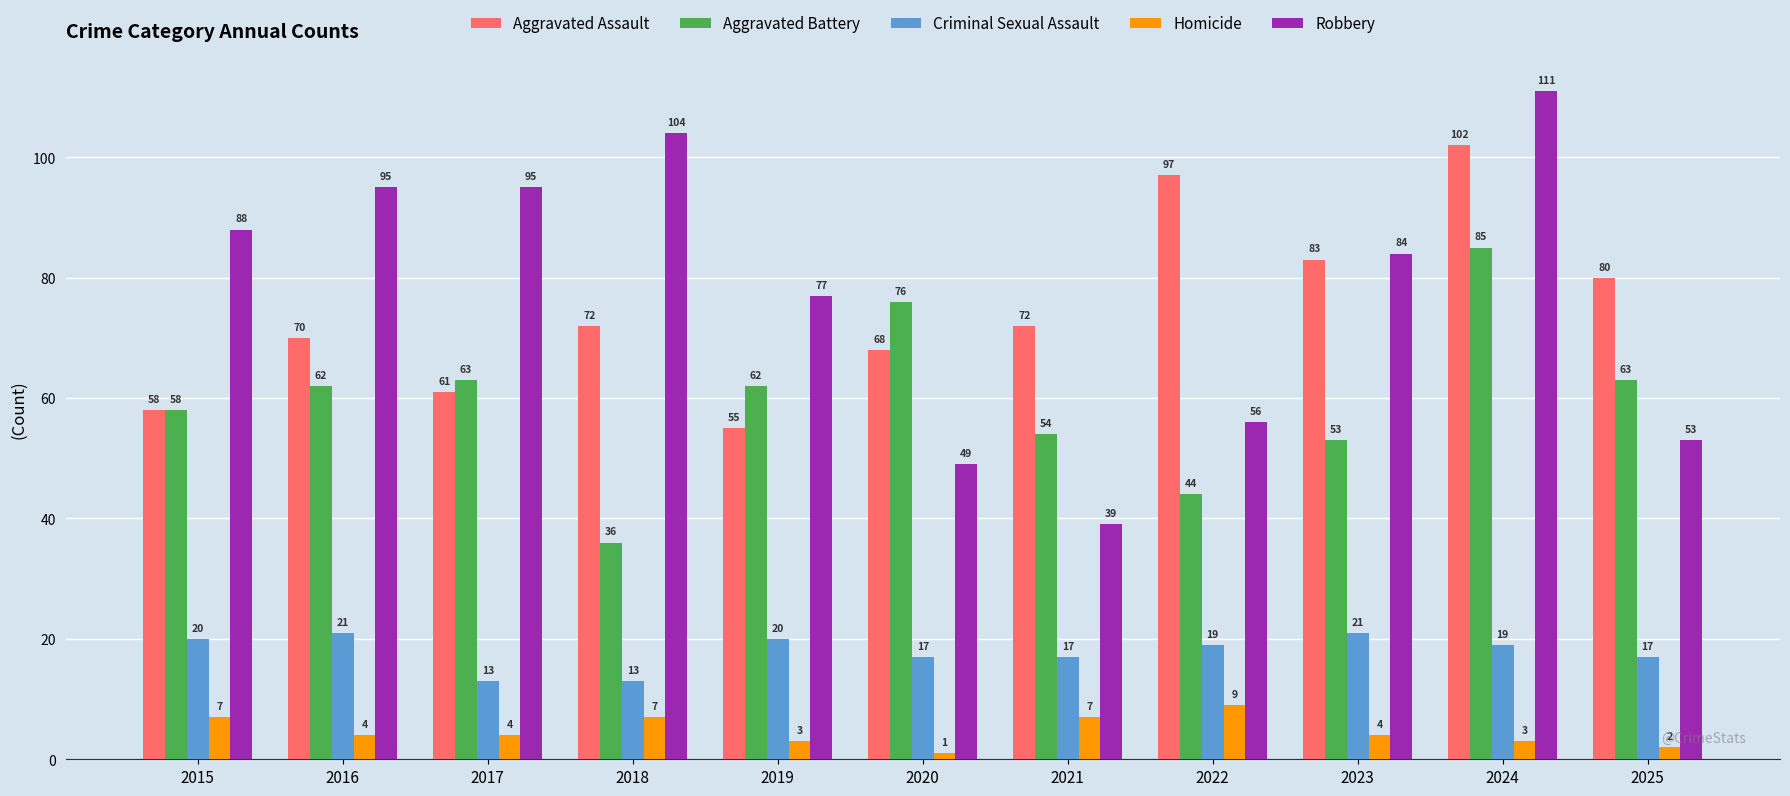

Reading left to right, extract all data points from this chart.

Aggravated Assault: 2015=58	2016=70	2017=61	2018=72	2019=55	2020=68	2021=72	2022=97	2023=83	2024=102	2025=80
Aggravated Battery: 2015=58	2016=62	2017=63	2018=36	2019=62	2020=76	2021=54	2022=44	2023=53	2024=85	2025=63
Criminal Sexual Assault: 2015=20	2016=21	2017=13	2018=13	2019=20	2020=17	2021=17	2022=19	2023=21	2024=19	2025=17
Homicide: 2015=7	2016=4	2017=4	2018=7	2019=3	2020=1	2021=7	2022=9	2023=4	2024=3	2025=2
Robbery: 2015=88	2016=95	2017=95	2018=104	2019=77	2020=49	2021=39	2022=56	2023=84	2024=111	2025=53